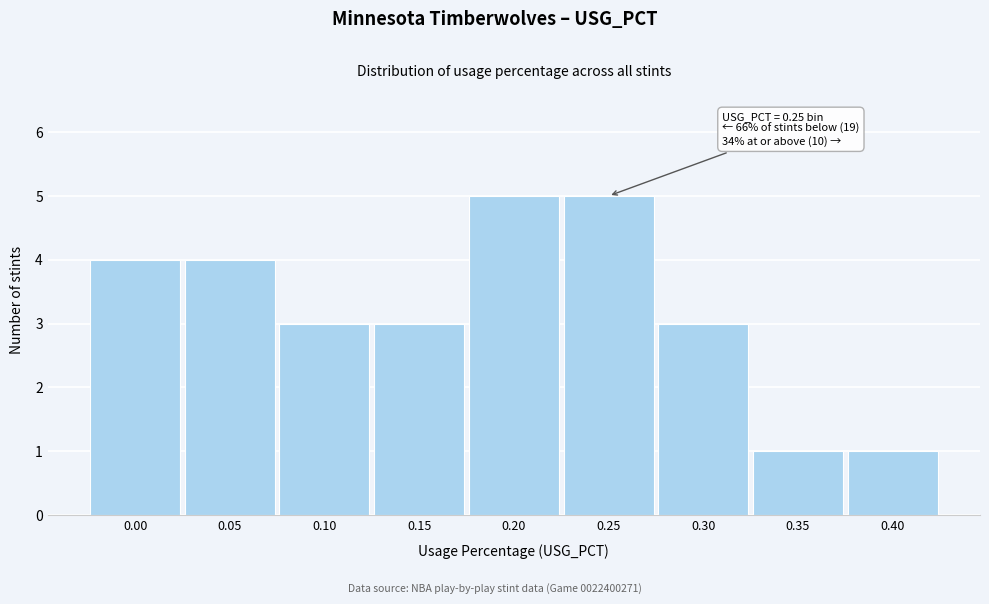

Reading right to left, extract all data points from this chart.

1	1	3	5	5	3	3	4	4